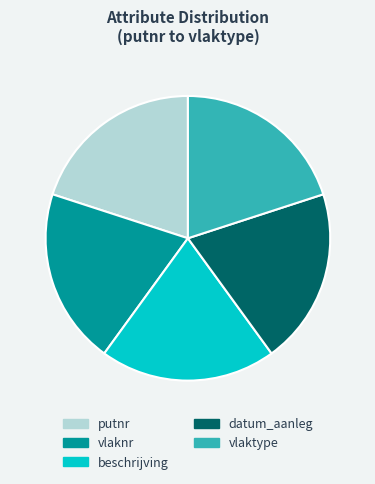

True or false: datum_aanleg accounts for 25% of the total.

False